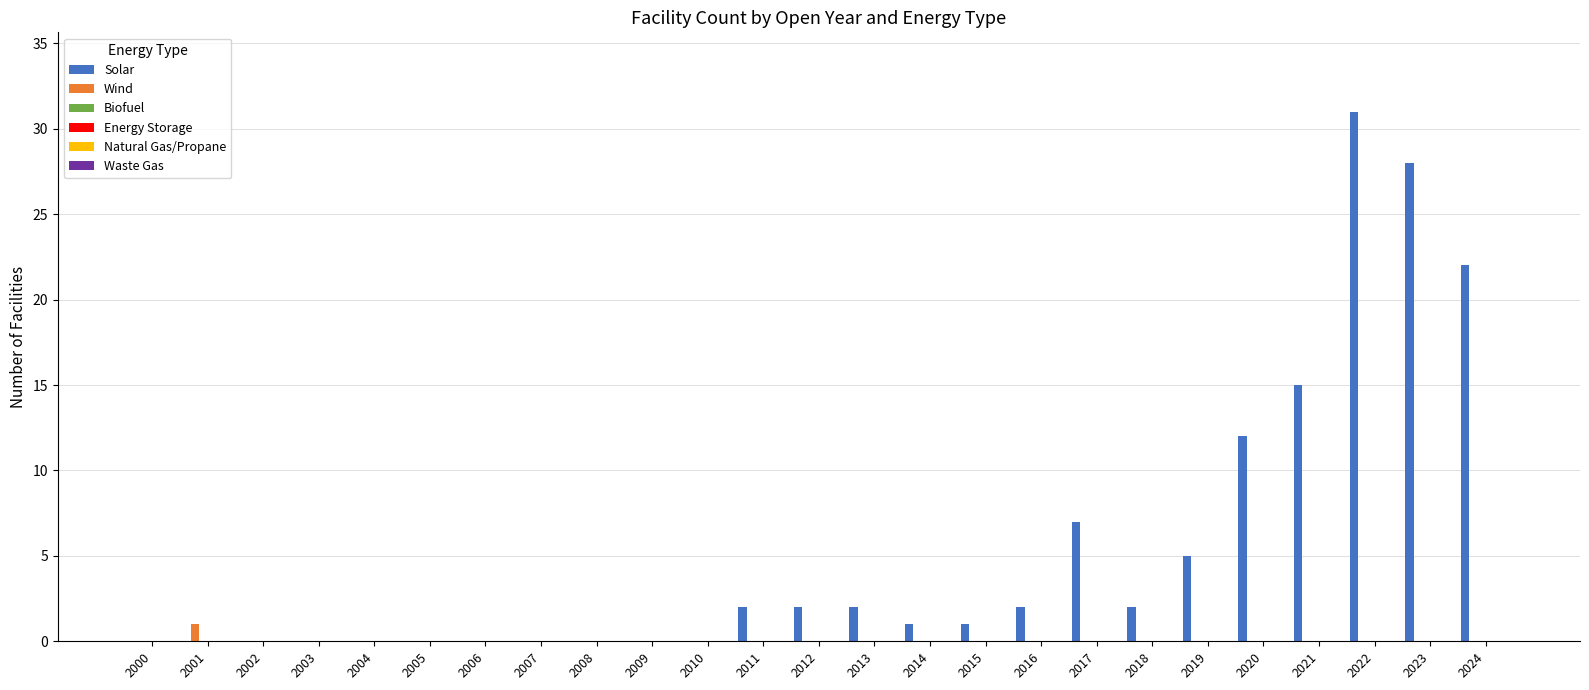

Which series has the largest total across all categories?

Solar